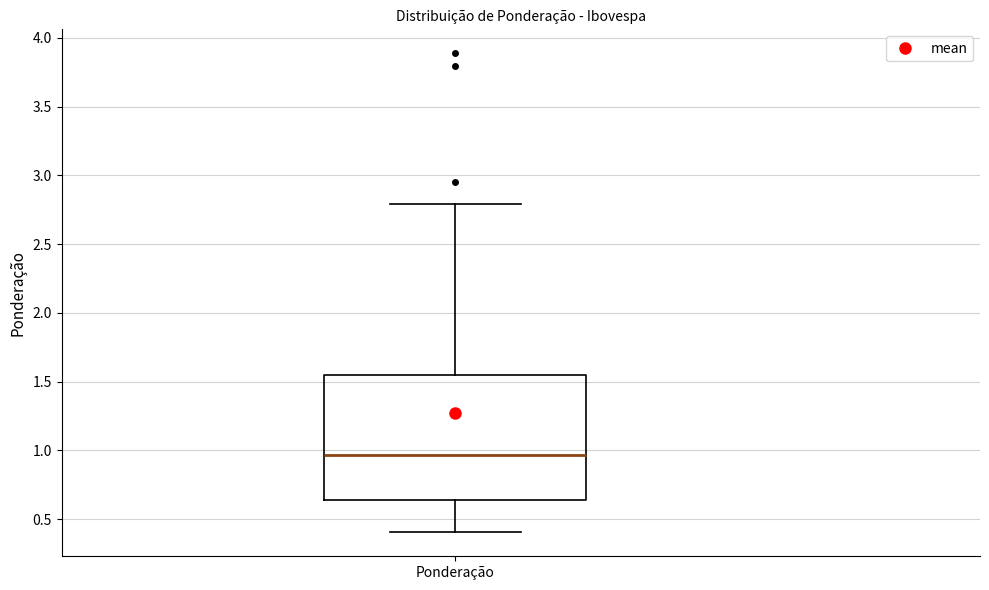

Transcribe this box plot: give where the median line is, the range the box spans, and where the two whiskers end, as read against the y-axis. The values are not printed on the chart, so give them approximately, as read against the axis.

median 0.95, box 0.65 to 1.55, whiskers 0.40 to 2.80